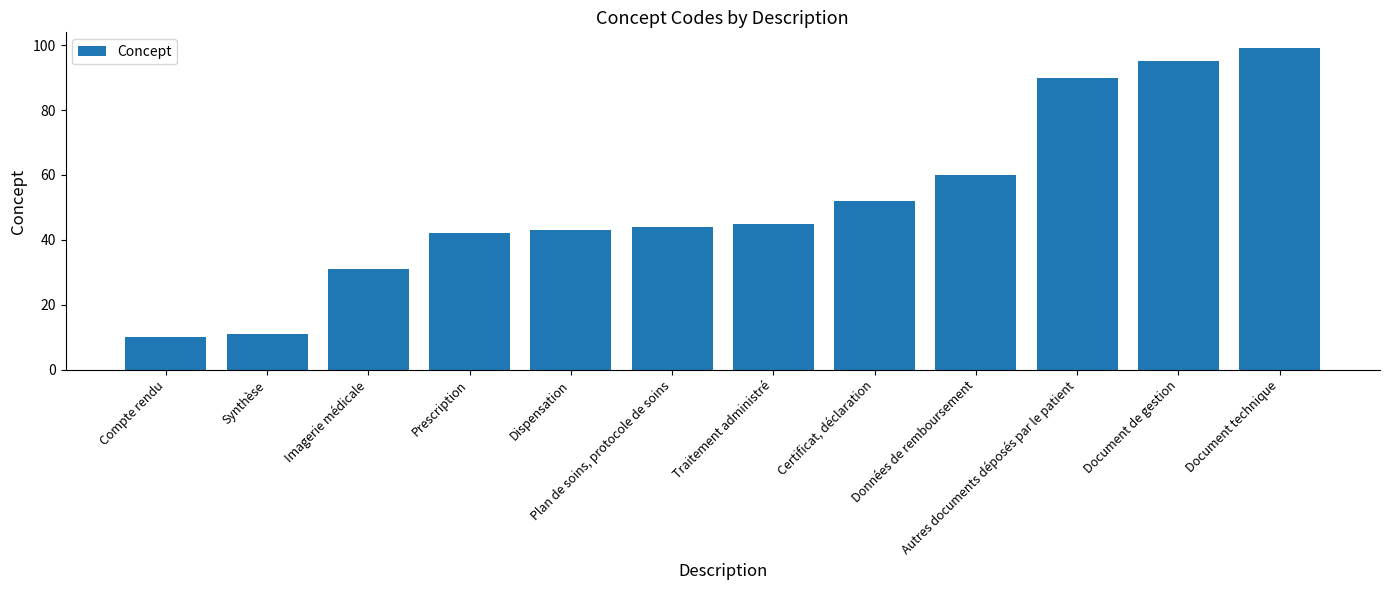

What is the change in value from Compte rendu to Document de gestion?

+85